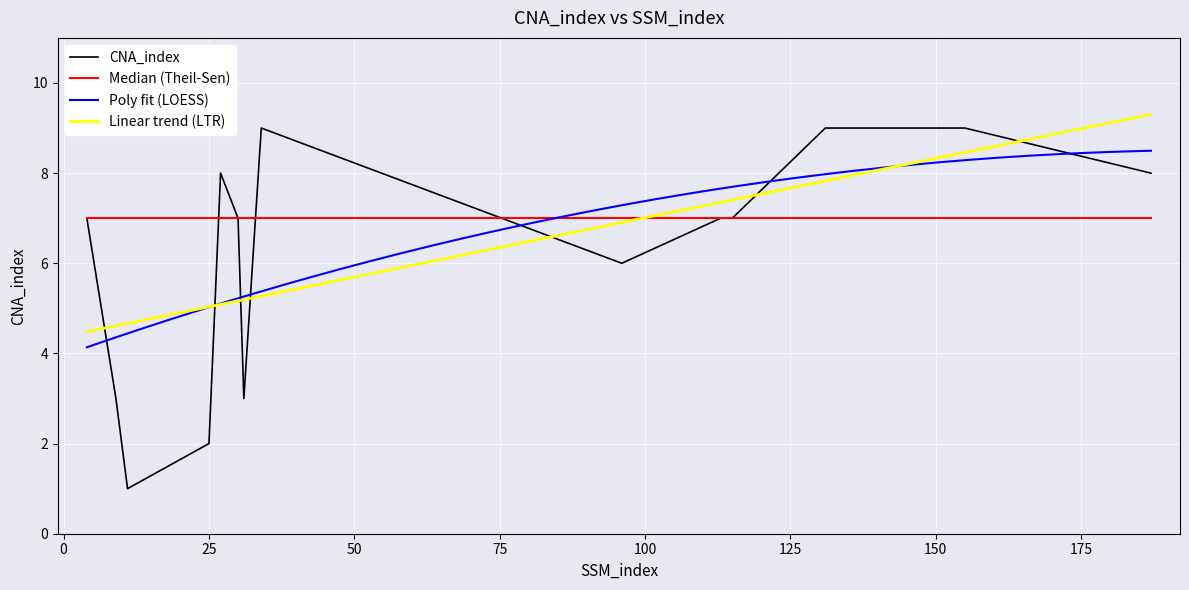

Which has a higher value, 9 or 114?

114